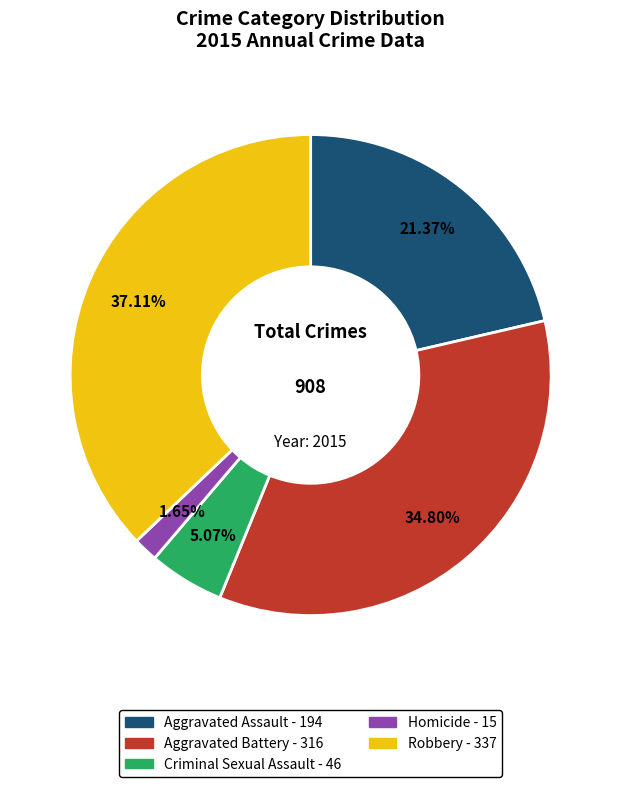

To the nearest percent, what percentage of the pie is Homicide?

2%